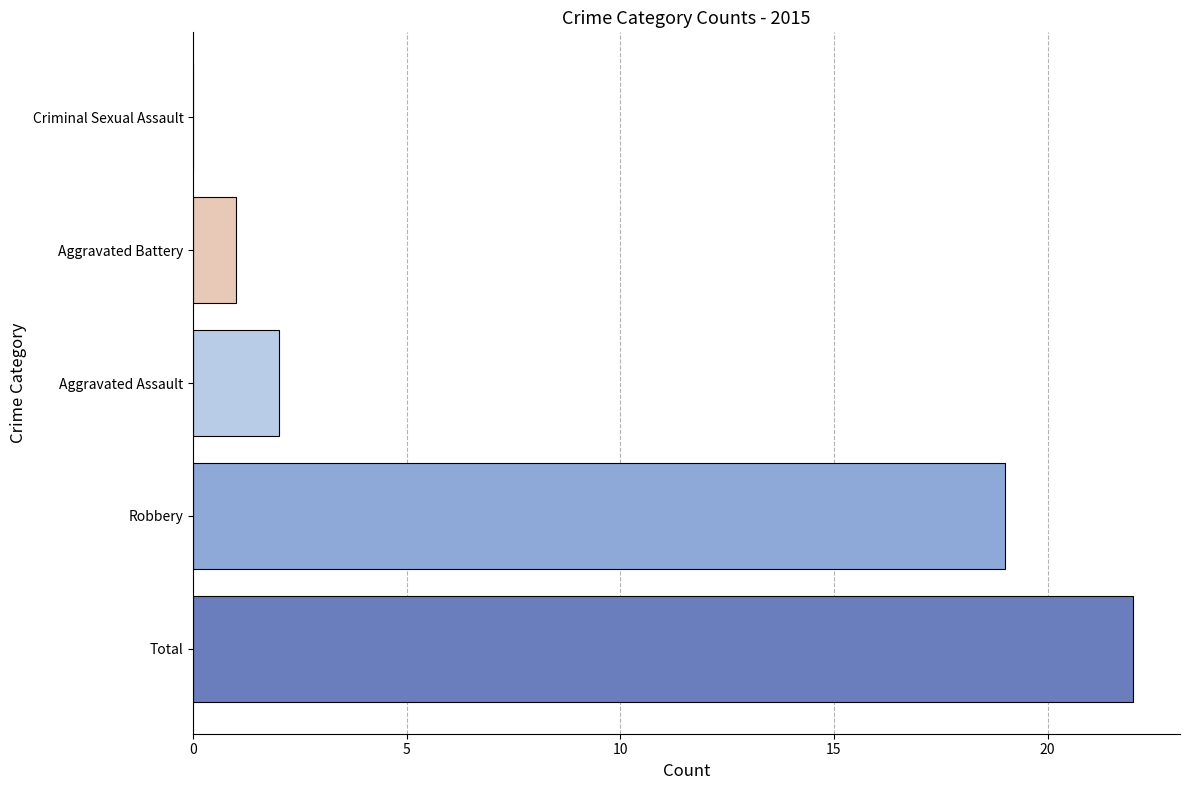

Does the chart contain stacked bars?

No